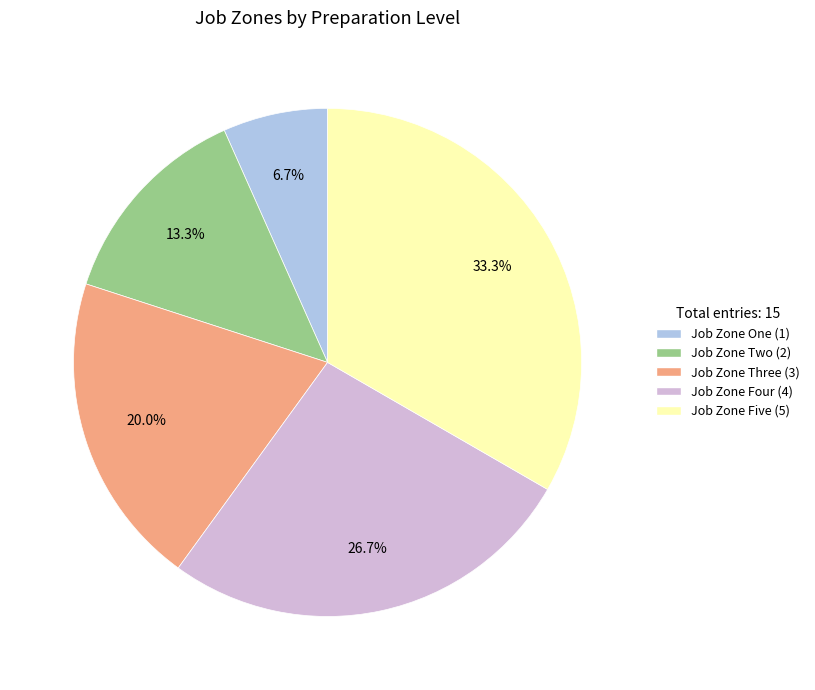

Does any single category account for the majority?

No